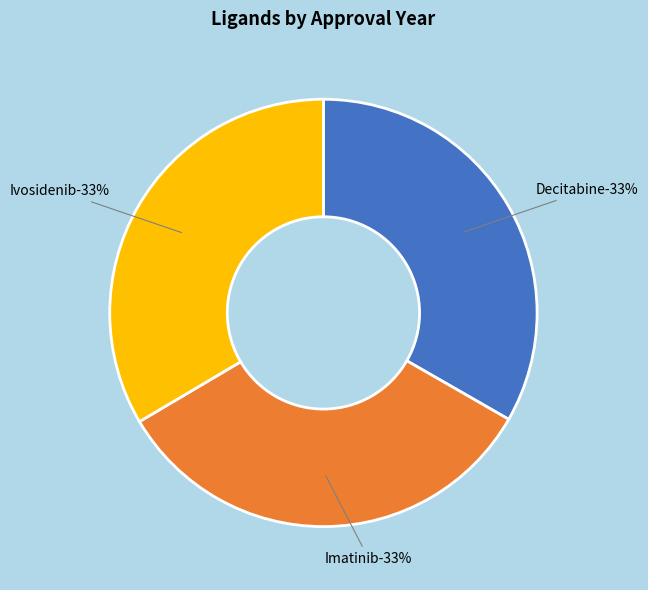

Which slice is the largest?

Ivosidenib